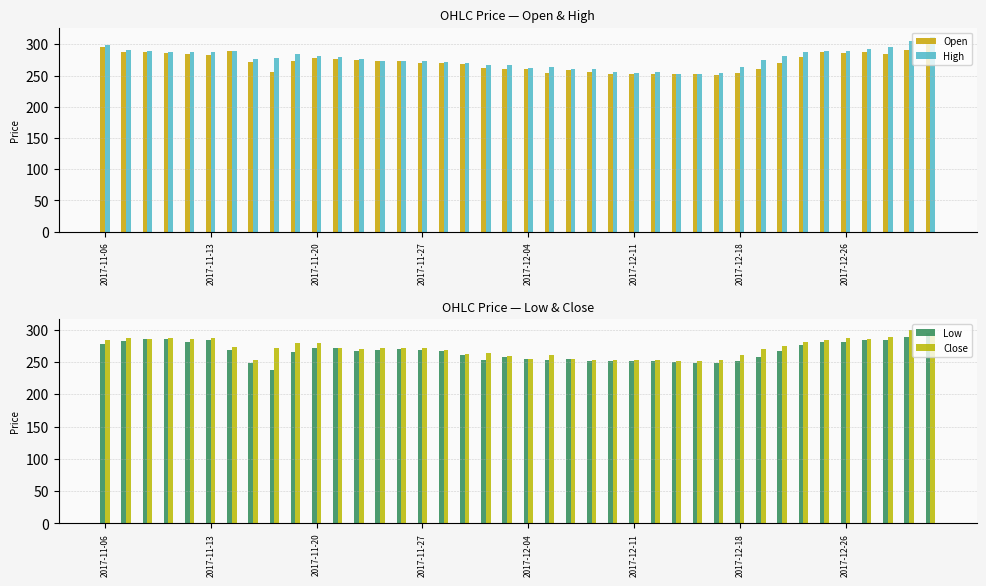

What are all the series names shown in the legend?

Open, High, Low, Close